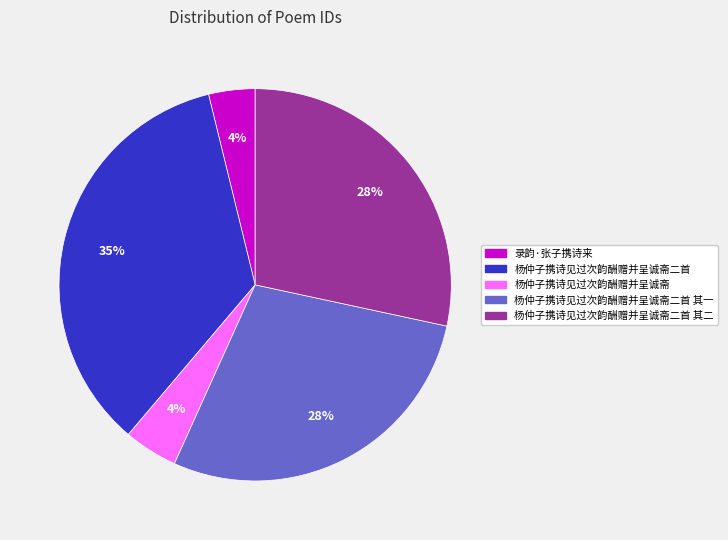

To the nearest percent, what is the difference between the largest and smallest slice percentages?

31%